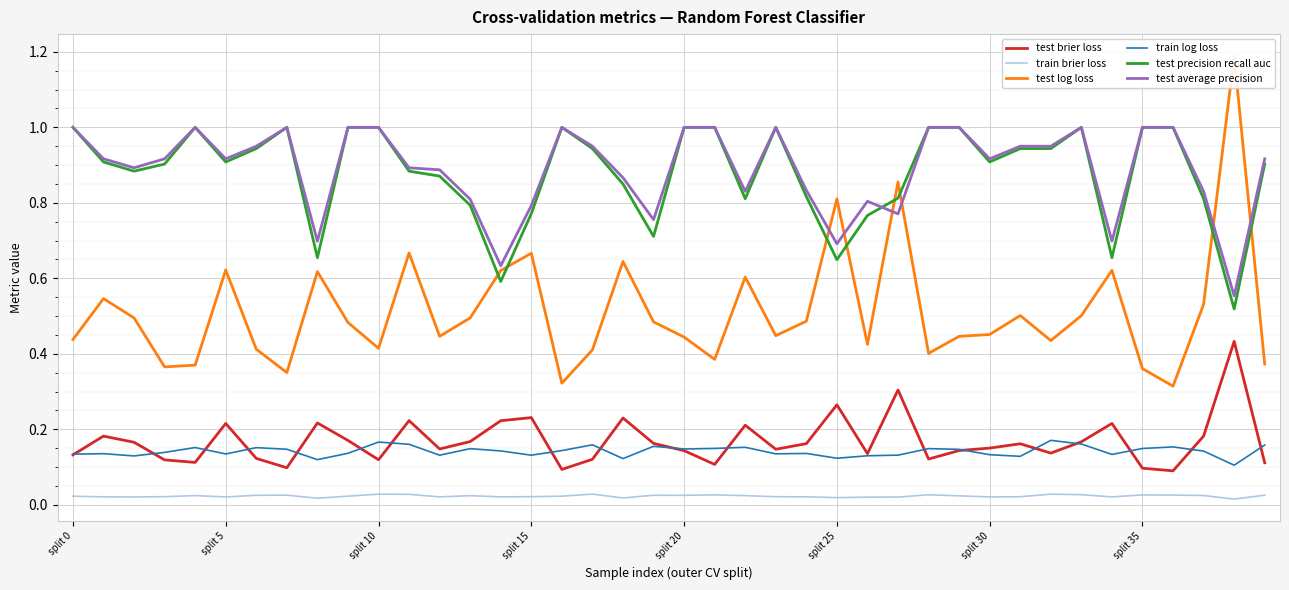

True or false: train brier loss and test brier loss cross at least once.

False